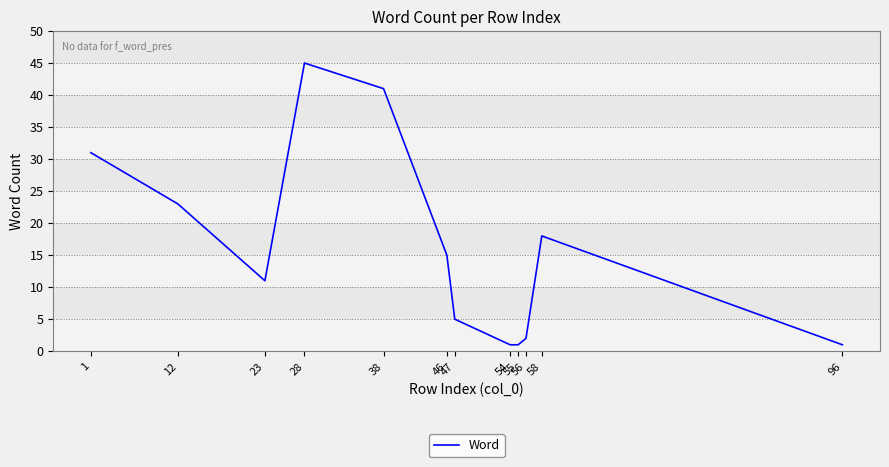

Reading right to left, what are all the values shown in this chart?

96=1	58=18	56=2	55=1	54=1	47=5	46=15	38=41	28=45	23=11	12=23	1=31